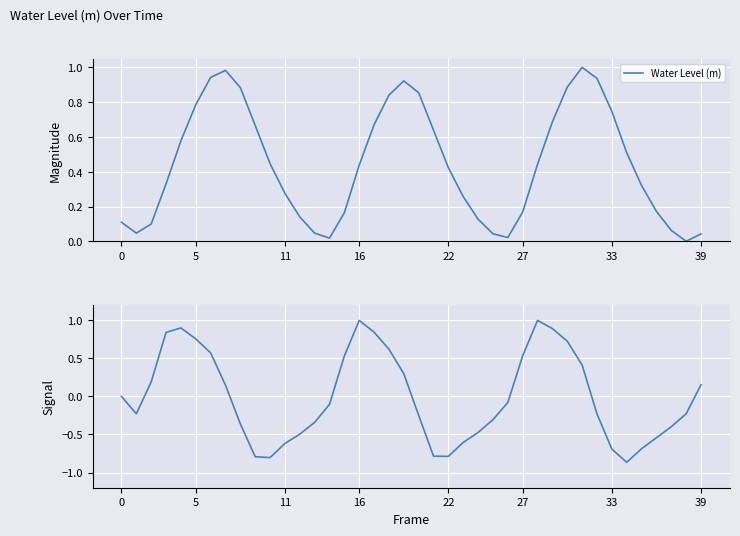

What is the difference between the second highest and minimum values in the Water Level (m) series?

1.0